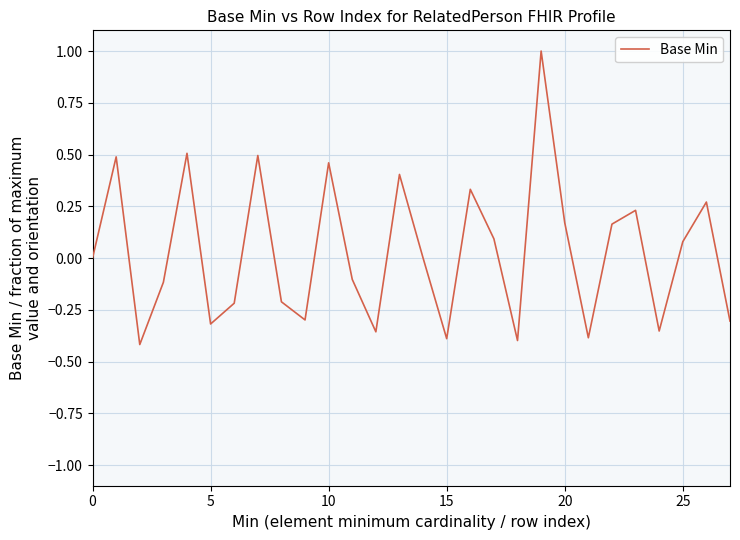

What is the greatest value displayed?

1.0